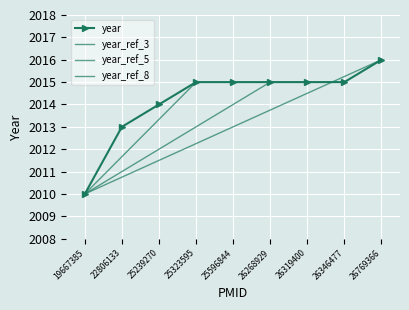

What is the sum of all values?

18128